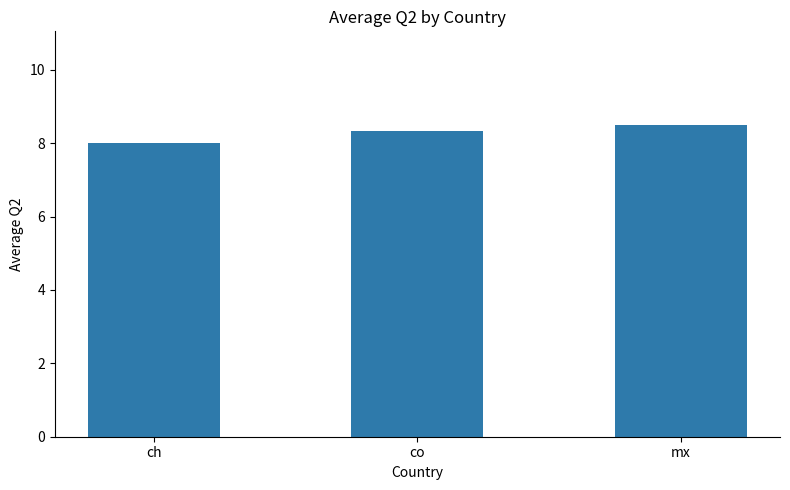

Is it true that the value at co is 11.4?

False